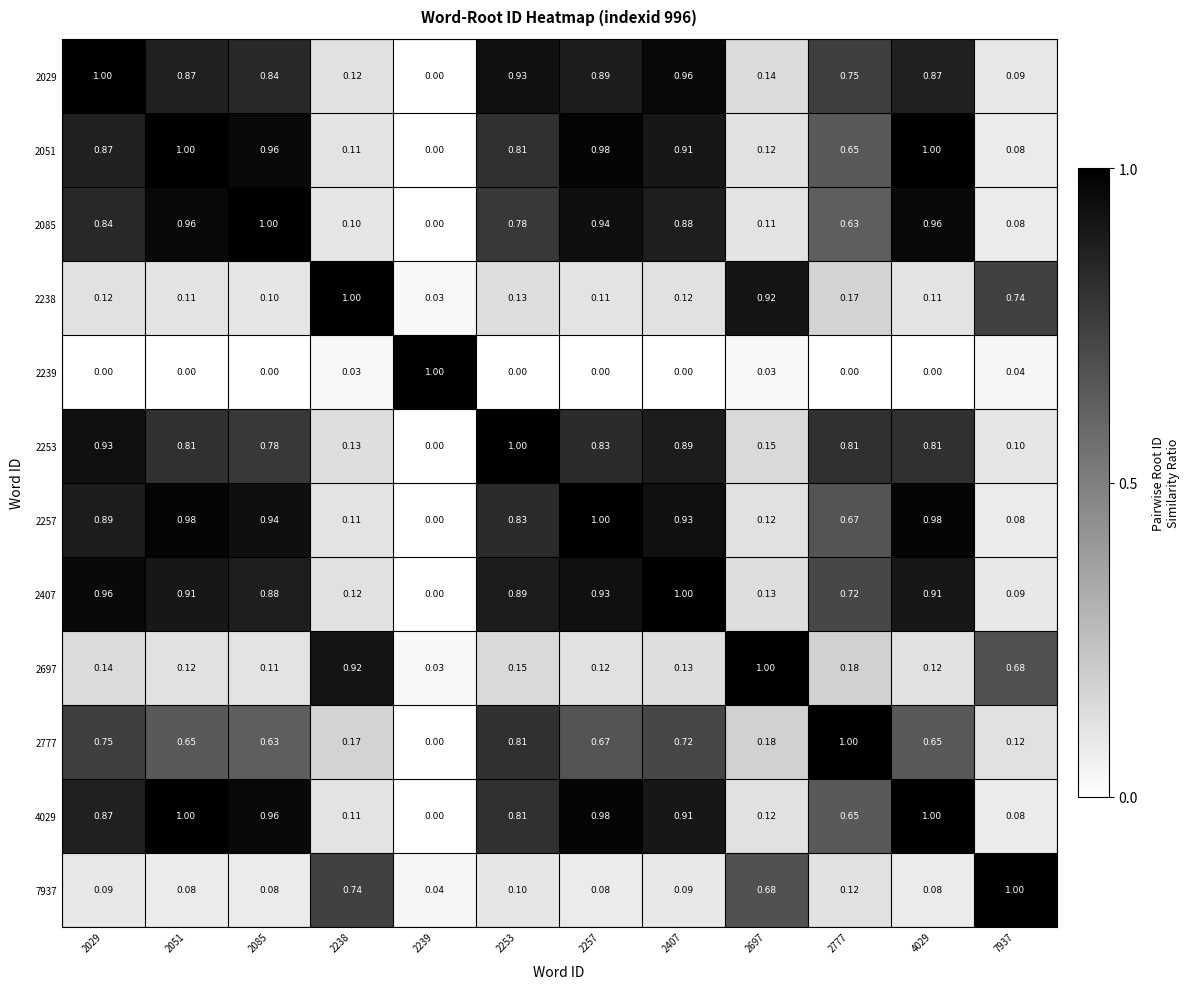

Is the value of 4029 at 2029 greater than the value of 2407 at 2777?

Yes